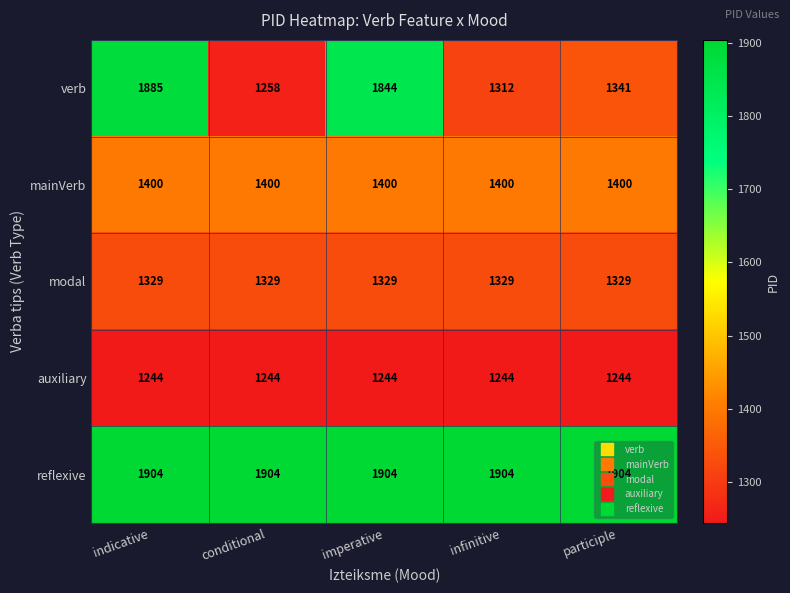

Which series has the largest total across all categories?

reflexive